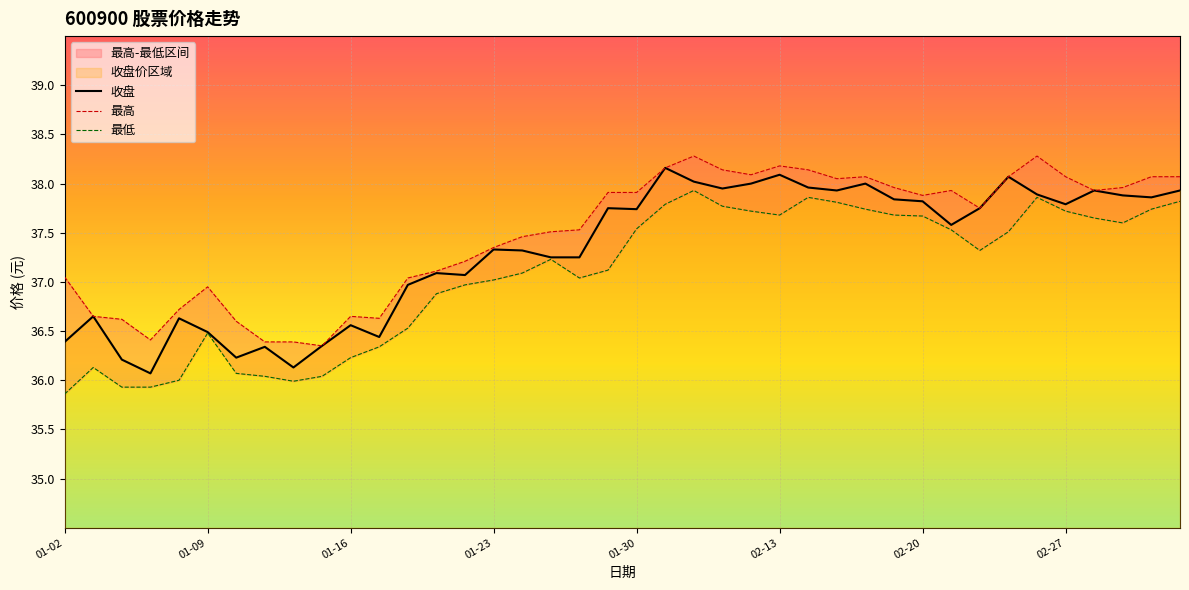

At which label does 最高 first exceed 37?

01-02